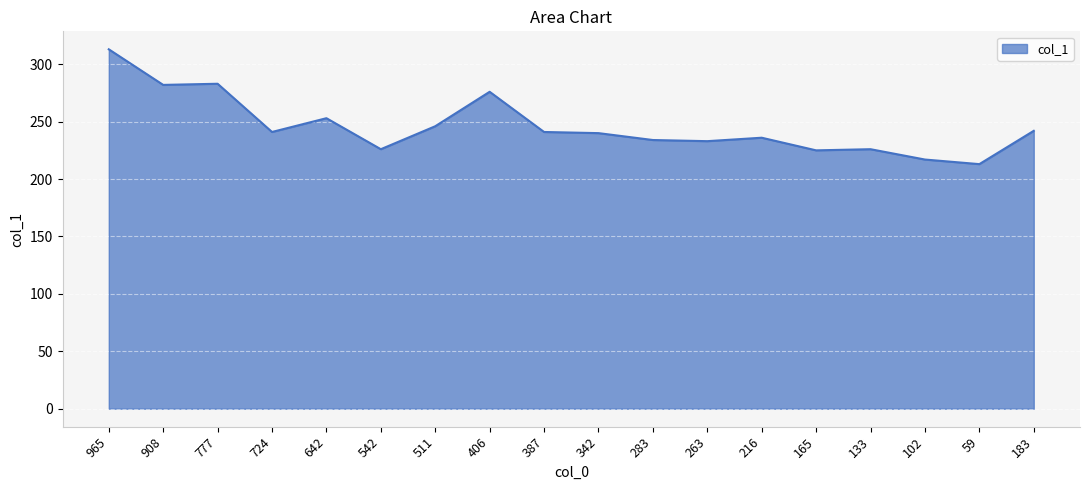

What is the smallest value displayed?

213